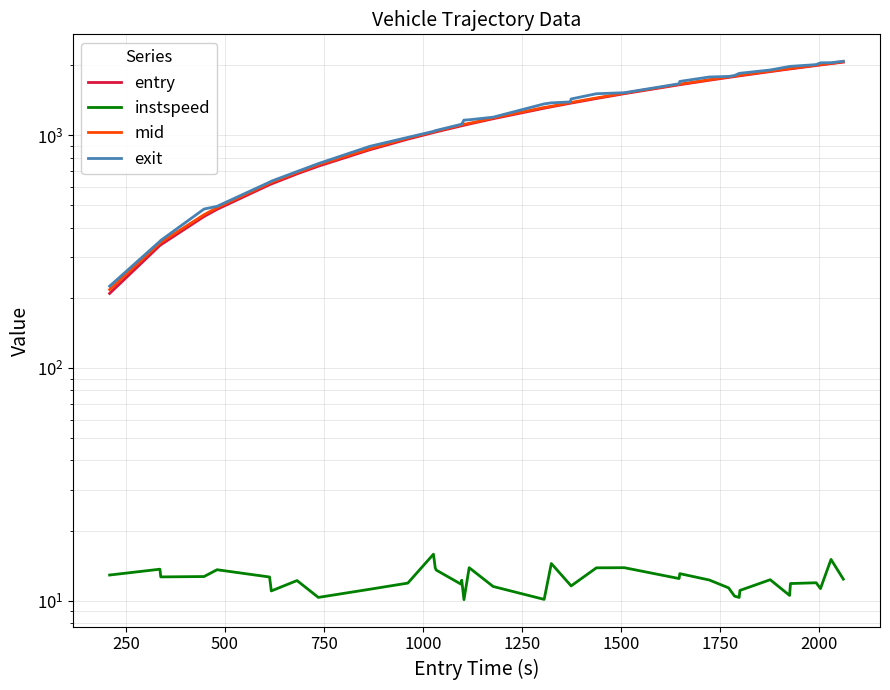

Does the chart have visible grid lines?

Yes